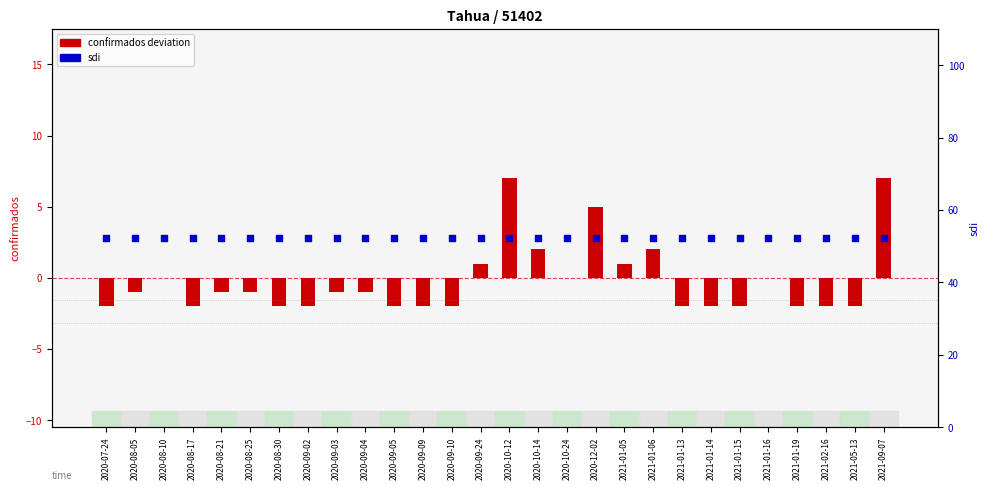

Which series has the largest Y range (max minus min)?

confirmados deviation